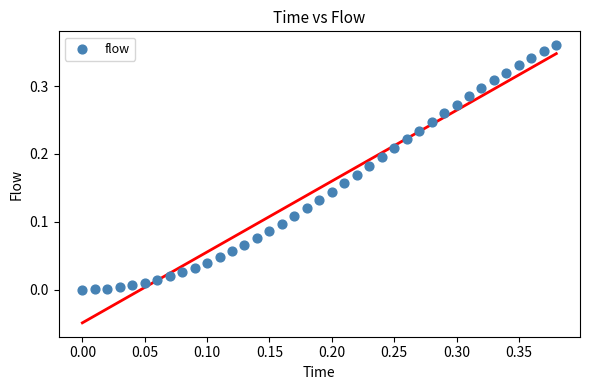

How many data points are displayed?

39